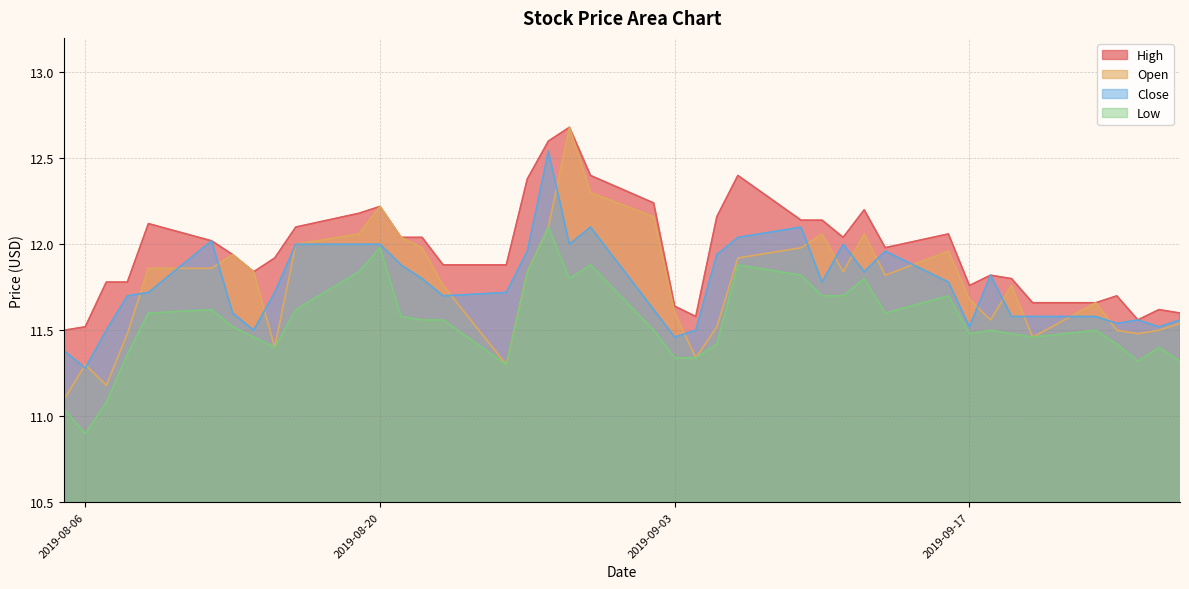

Reading right to left, extract all data points from this chart.

High: 11.6	11.6	11.6	11.7	11.7	11.7	11.8	11.8	11.8	12.1	12.0	12.2	12.0	12.1	12.1	12.4	12.2	11.6	11.6	12.2	12.4	12.7	12.6	12.4	11.9	11.9	12.0	12.0	12.2	12.2	12.1	11.9	11.8	11.9	12.0	12.1	11.8	11.8	11.5	11.5
Open: 11.5	11.5	11.5	11.5	11.7	11.5	11.8	11.6	11.7	12.0	11.8	12.1	11.8	12.1	12.0	11.9	11.5	11.3	11.6	12.2	12.3	12.7	12.1	11.8	11.3	11.8	12.0	12.0	12.2	12.1	12.0	11.4	11.8	11.9	11.9	11.9	11.5	11.2	11.3	11.1
Close: 11.6	11.5	11.6	11.5	11.6	11.6	11.6	11.8	11.5	11.8	12.0	11.8	12.0	11.8	12.1	12.0	11.9	11.5	11.5	11.6	12.1	12.0	12.5	12.0	11.7	11.7	11.8	11.9	12.0	12.0	12.0	11.7	11.5	11.6	12.0	11.7	11.7	11.5	11.3	11.4
Low: 11.3	11.4	11.3	11.4	11.5	11.5	11.5	11.5	11.5	11.7	11.6	11.8	11.7	11.7	11.8	11.9	11.4	11.3	11.3	11.5	11.9	11.8	12.1	11.8	11.3	11.6	11.6	11.6	12.0	11.8	11.6	11.4	11.5	11.5	11.6	11.6	11.4	11.1	10.9	11.0